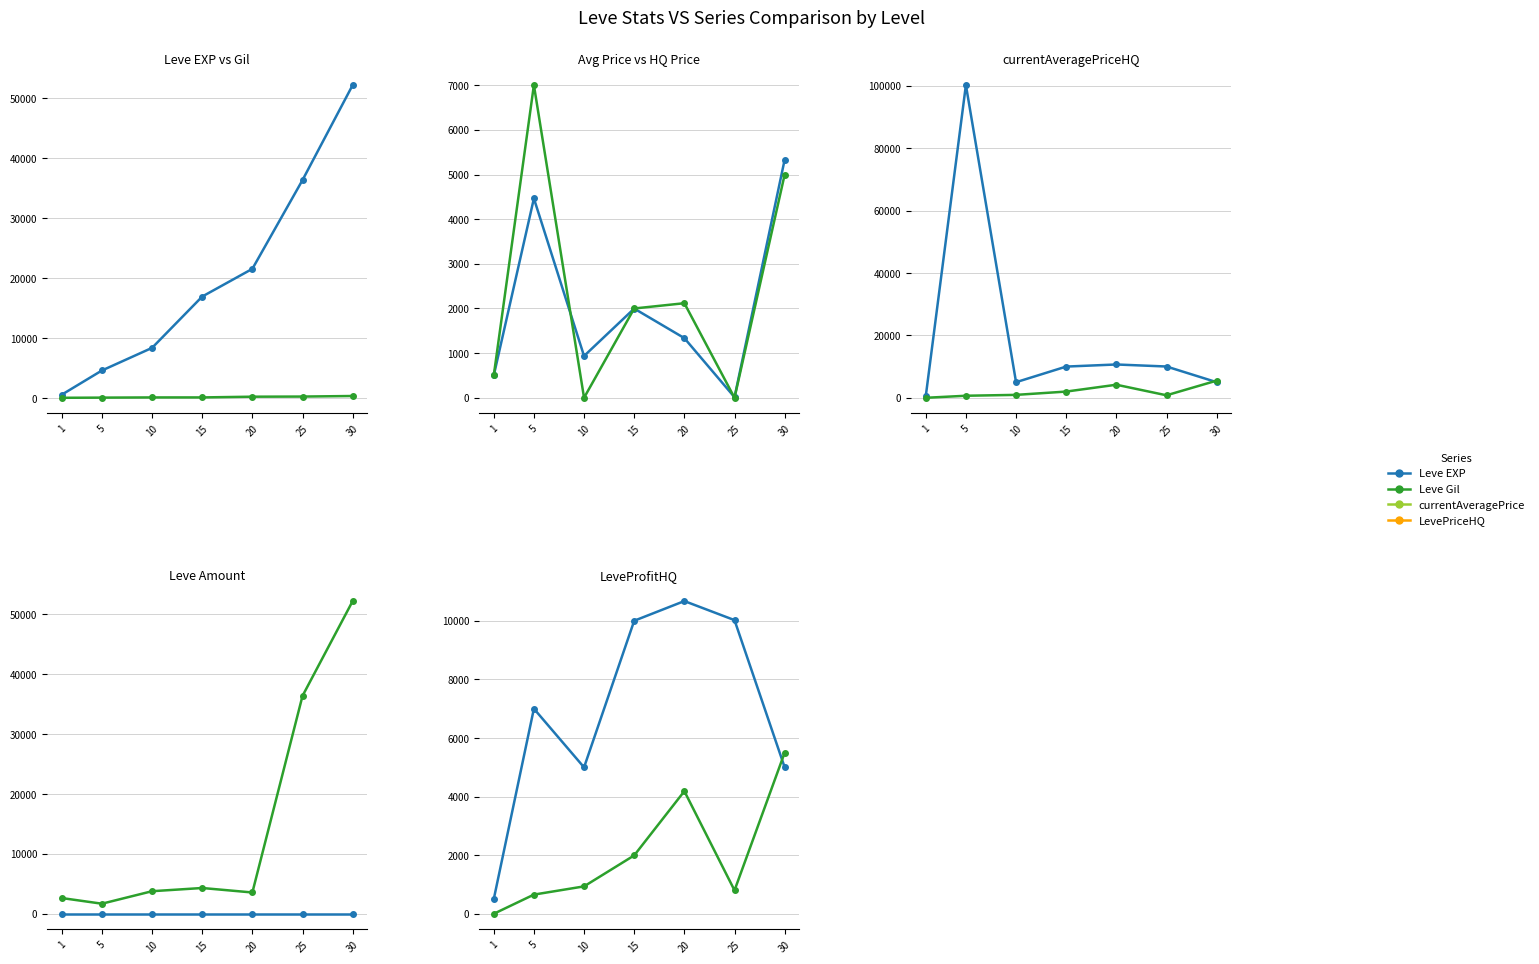

Reading right to left, extract all data points from this chart.

Leve EXP: 52220	36390	21600	16980	8430	4660	630
Leve Gil: 410	317	295	174	172	140	112
currentAveragePrice: 5334	13	1336	1998	936	4464	500
LevePriceHQ: 5000	0	2118	2000	0	7003	500